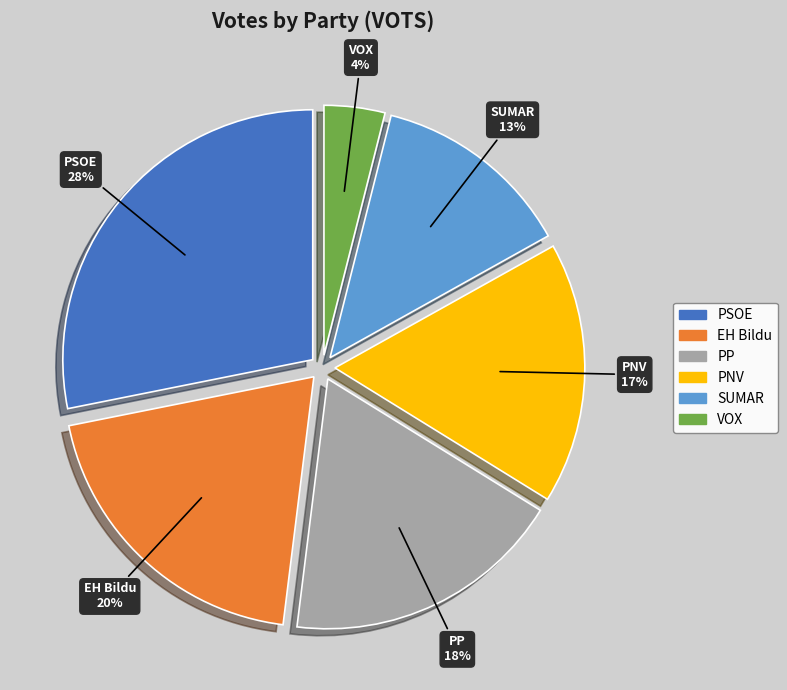

To the nearest percent, what portion does EH Bildu represent?

20%